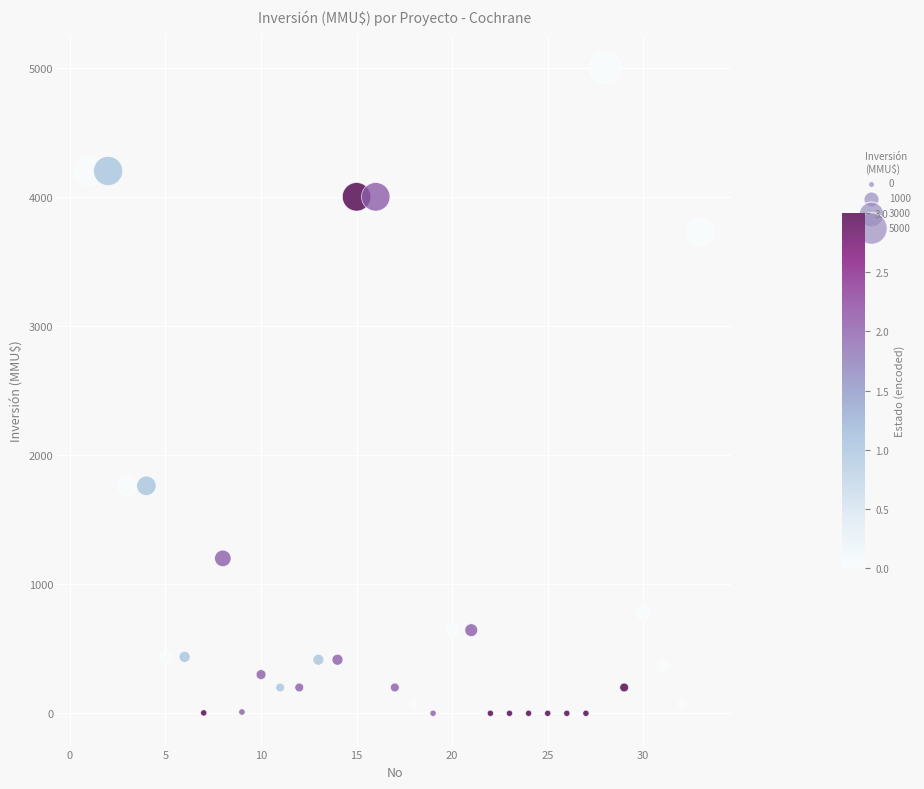

What is the range of Y values (max minus min)?

5000.0